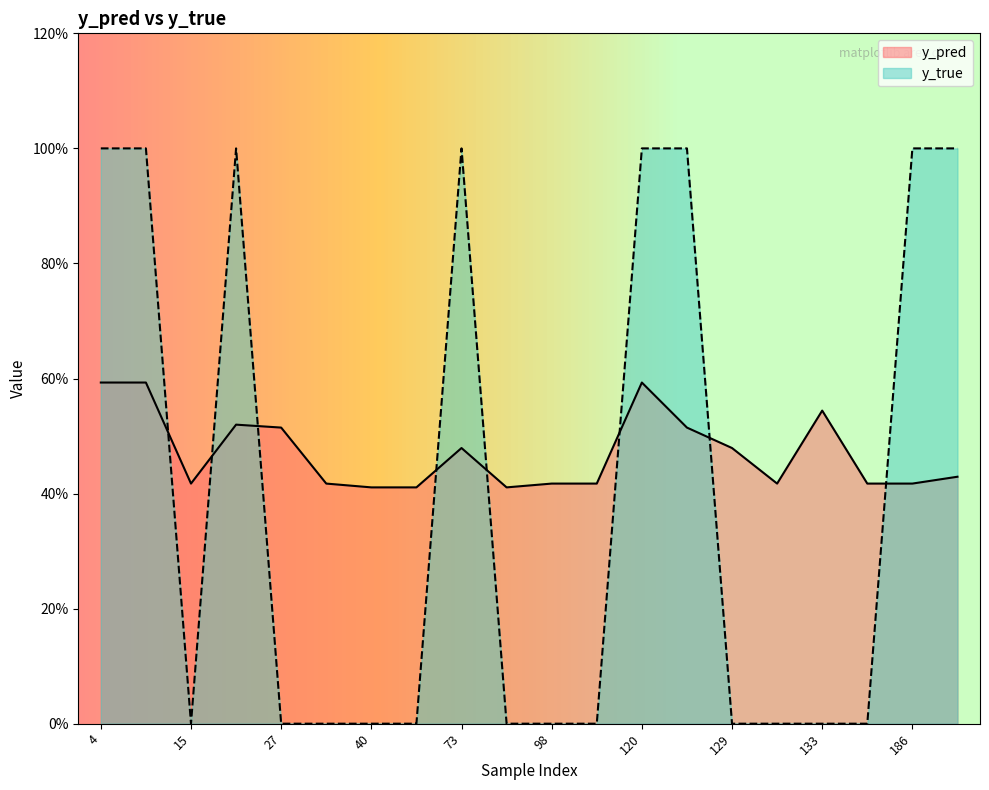

Which series has the widest spread of values?

y_true